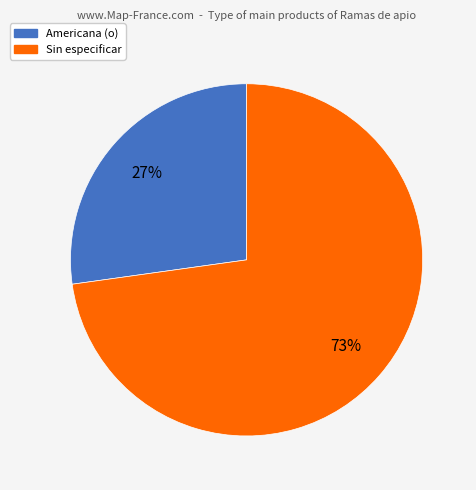

True or false: Sin especificar accounts for 1% of the total.

False